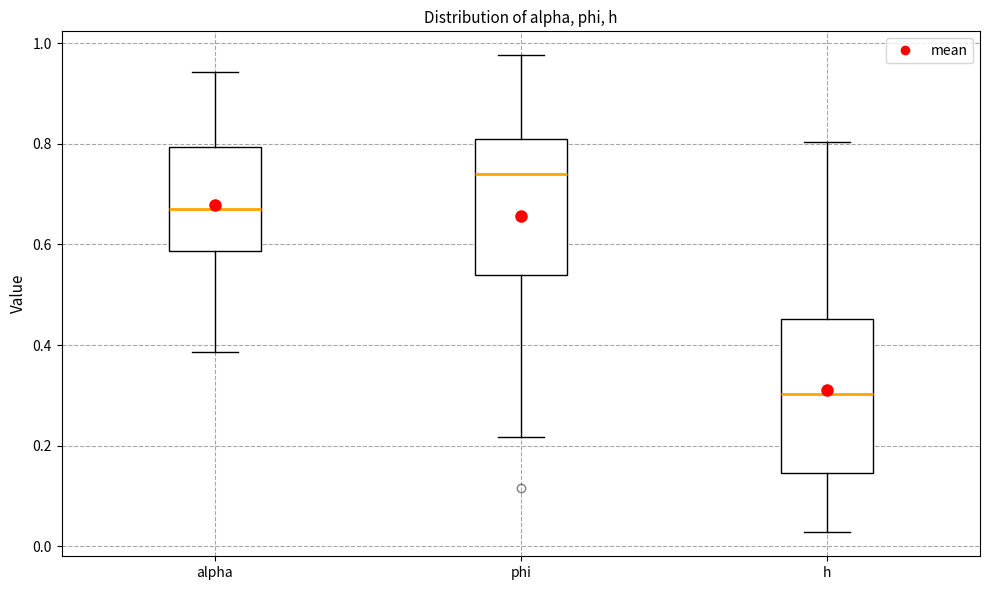

Where is the lower edge of the box for h on the y-axis? The values are not printed on the chart, so give them approximately, as read against the axis.

0.14